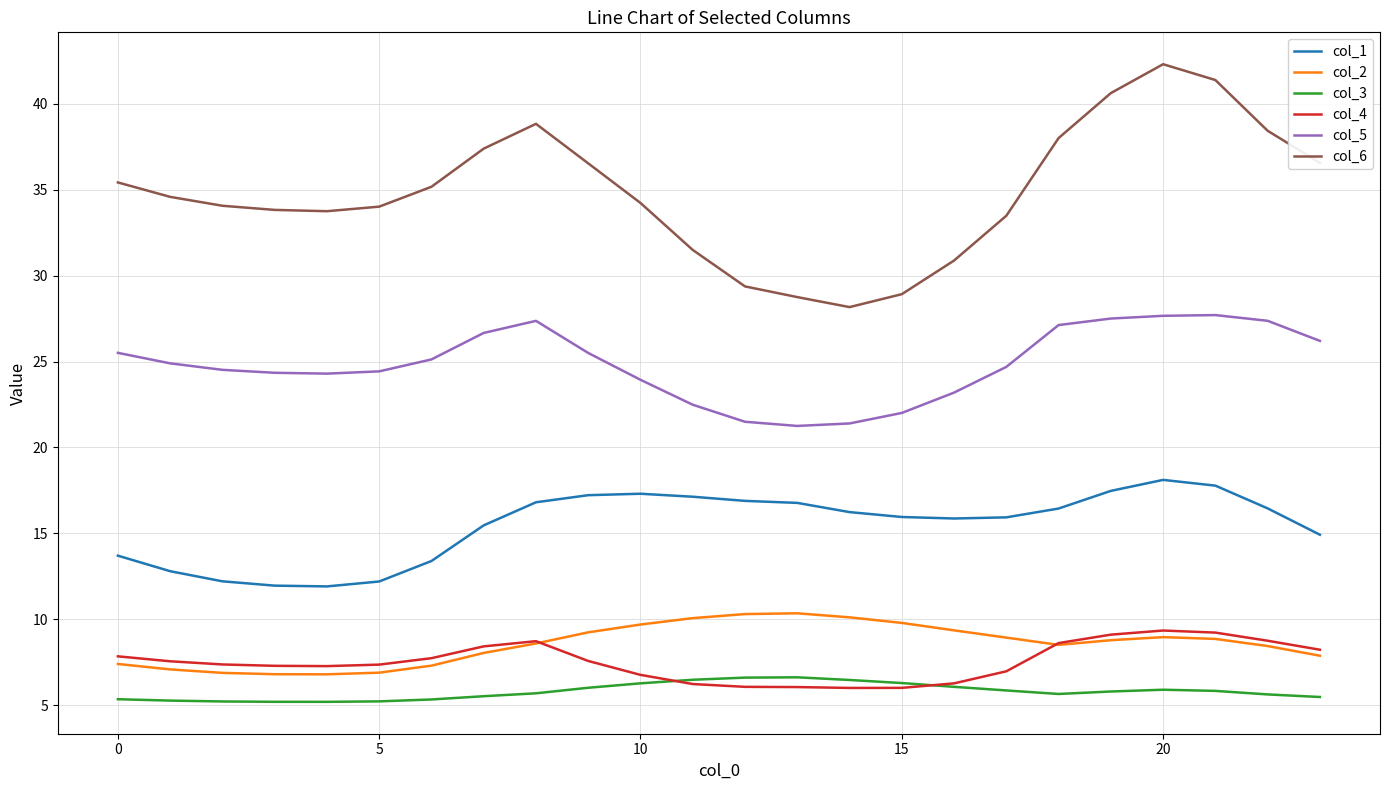

What is the highest value of the col_5 series?

27.7